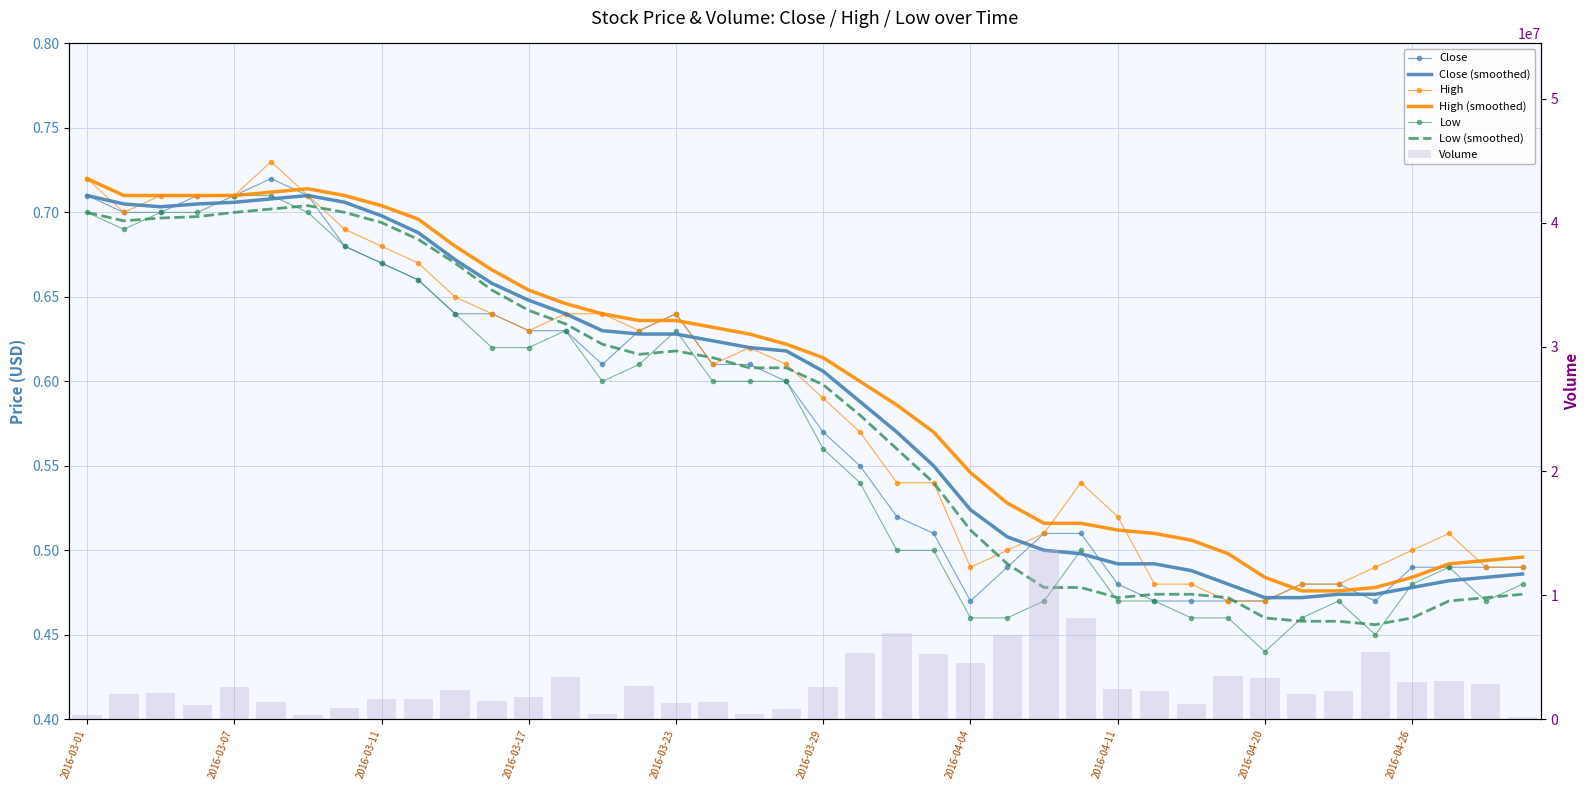

Rank the series by their maximum value, from lowest to highest.

Low, Close, High